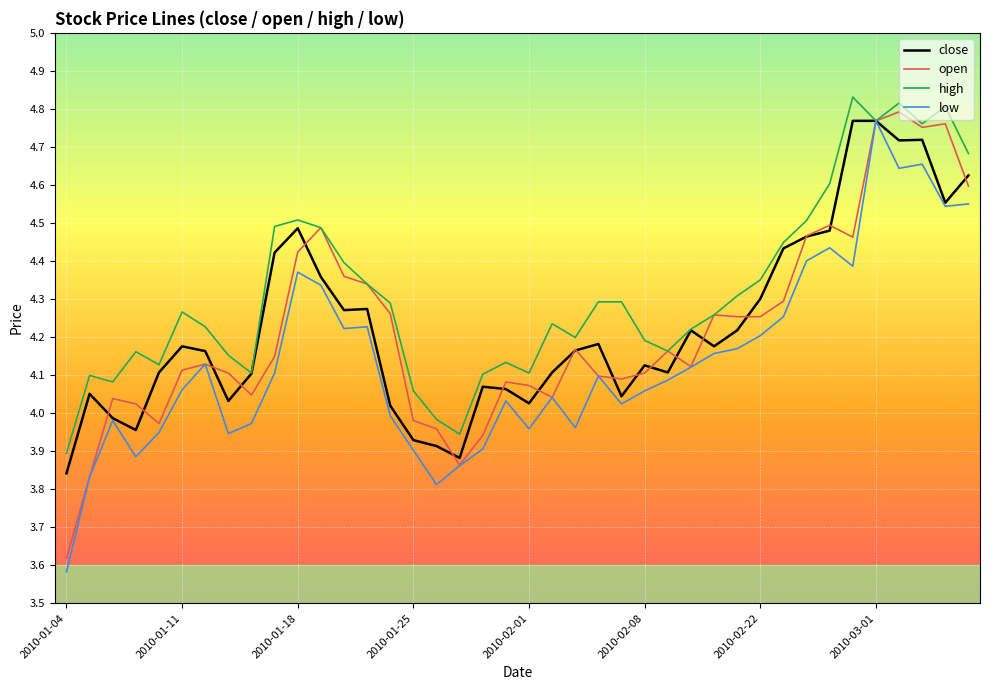

Which series has the largest total across all categories?

high